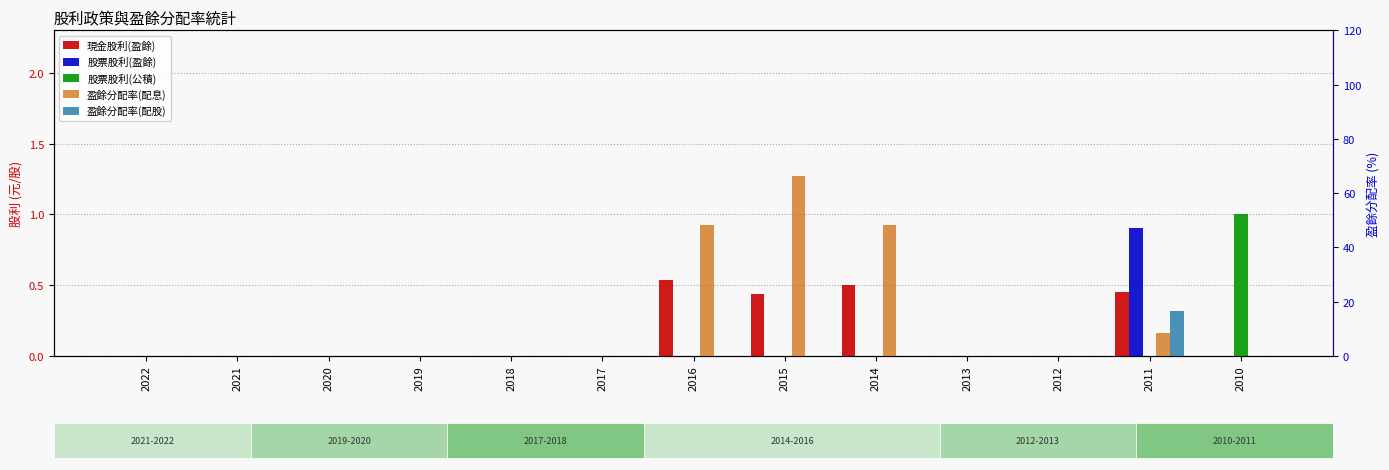

At 2021, list the series in order from smallest to largest.

現金股利(盈餘), 股票股利(盈餘), 股票股利(公積), 盈餘分配率(配息), 盈餘分配率(配股)